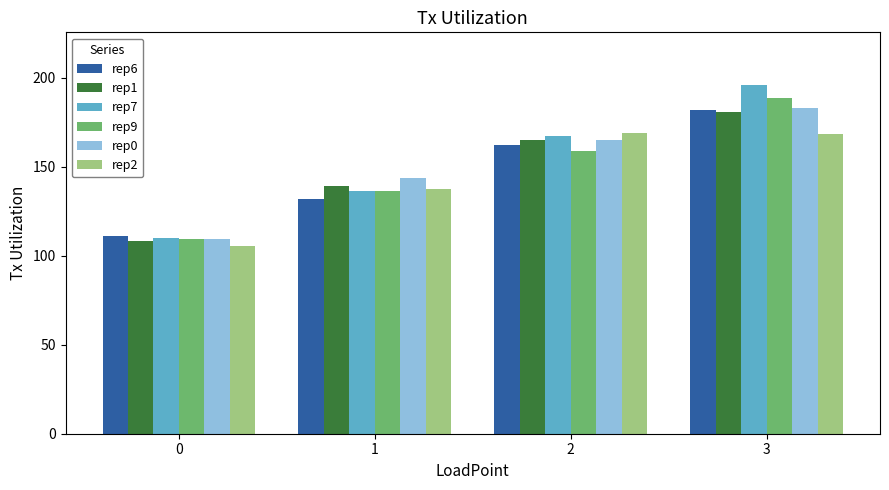

What is the lowest value of the rep2 series?

105.7